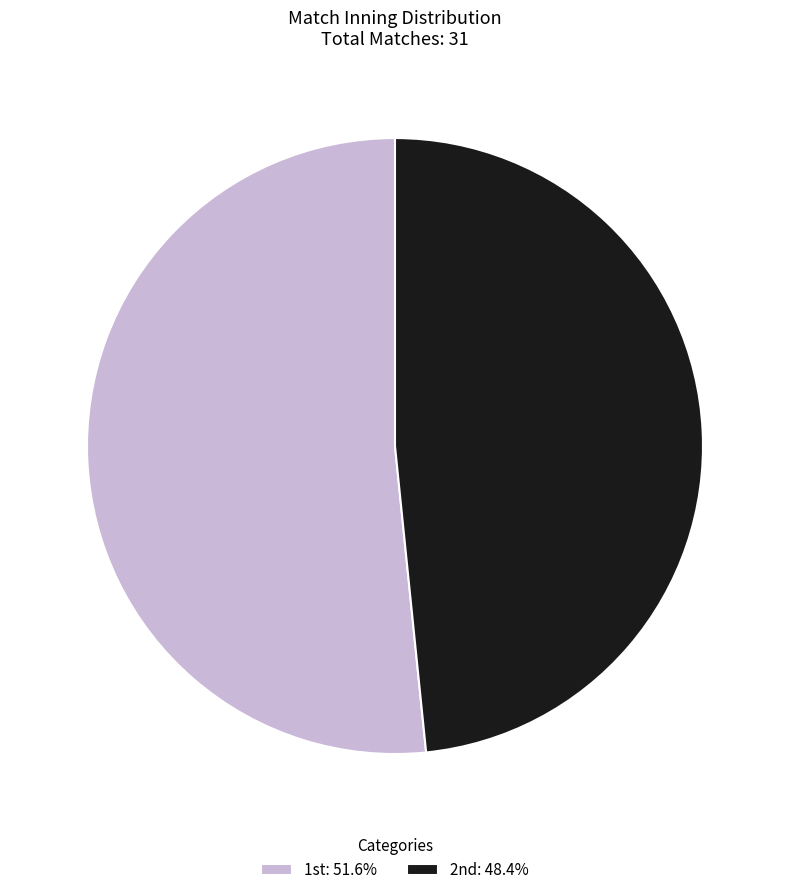

Does any single category account for the majority?

Yes